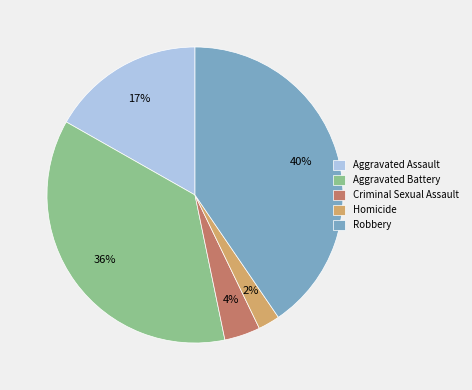

Is there a majority slice in this chart?

No